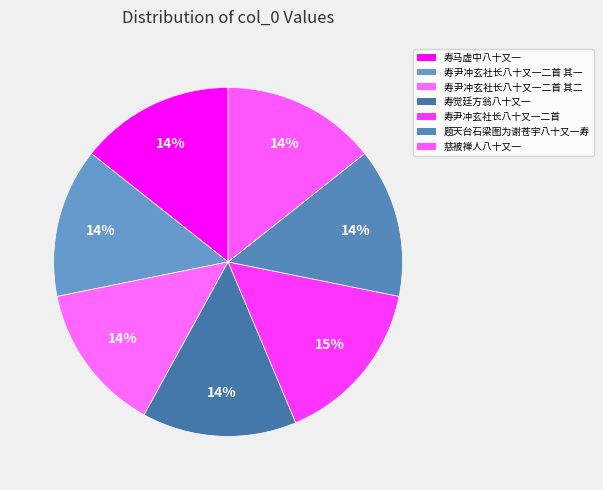

How many slices are in this pie chart?

7